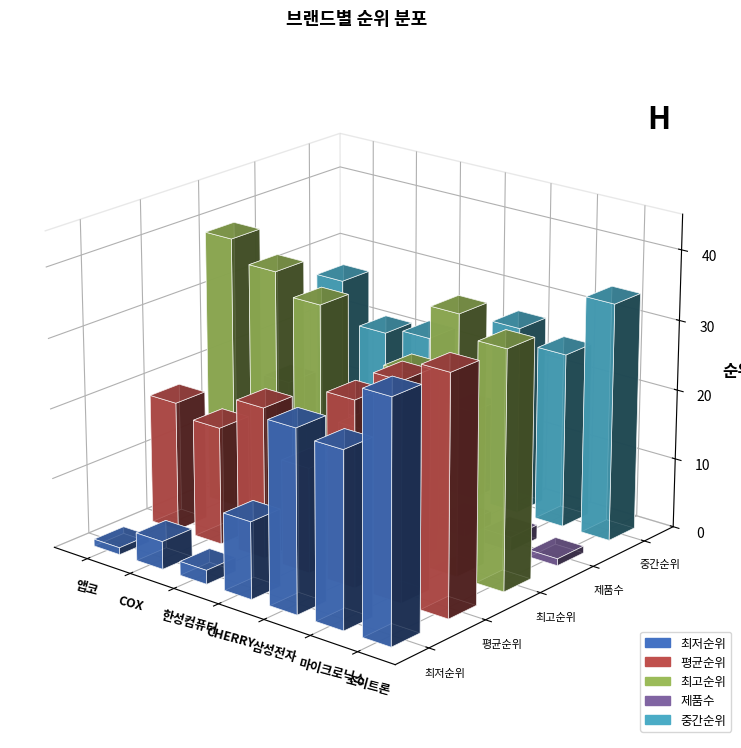

How many data points in 제품수 are less than 3?

3